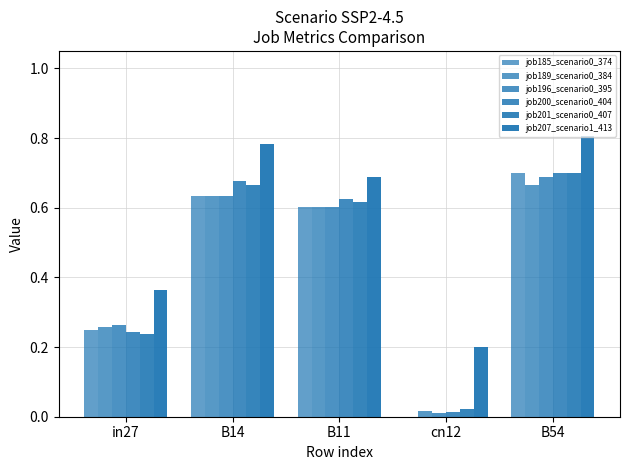

Count the number of categories in the chart.

5